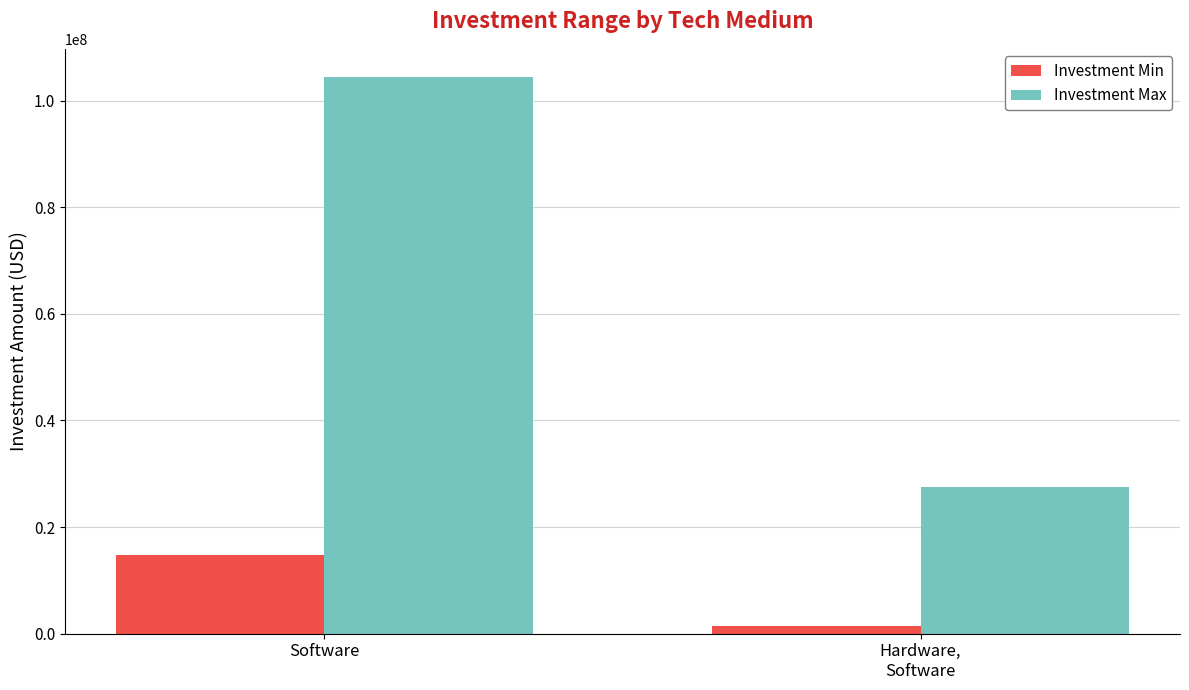

Between Software and Hardware,
Software, which series saw the biggest shift?

Investment Max